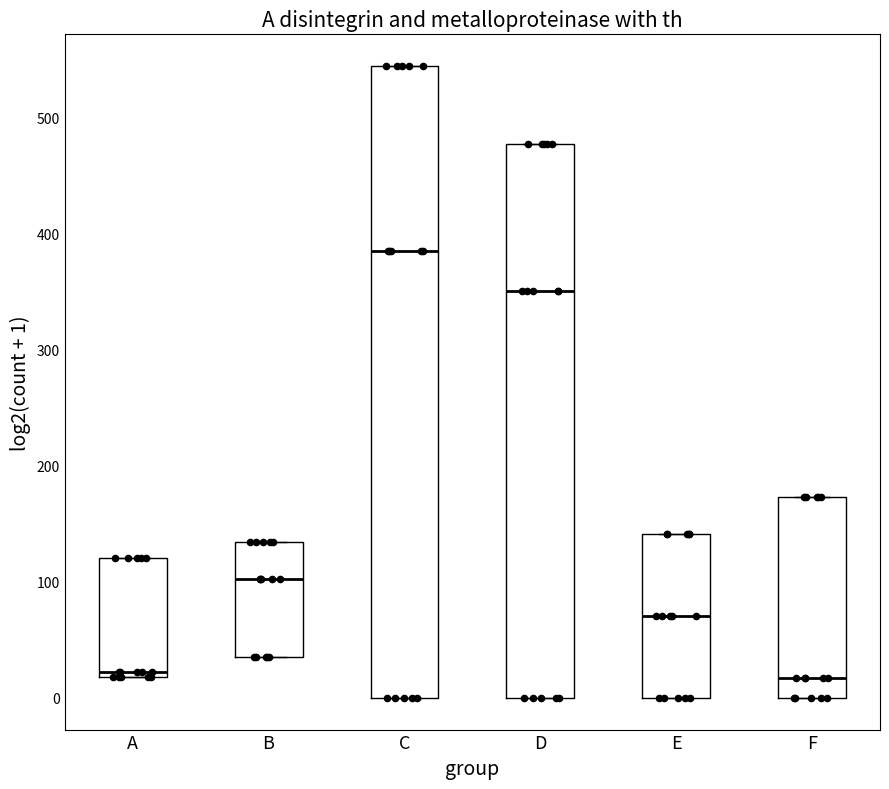

Which box has the highest median line?

C